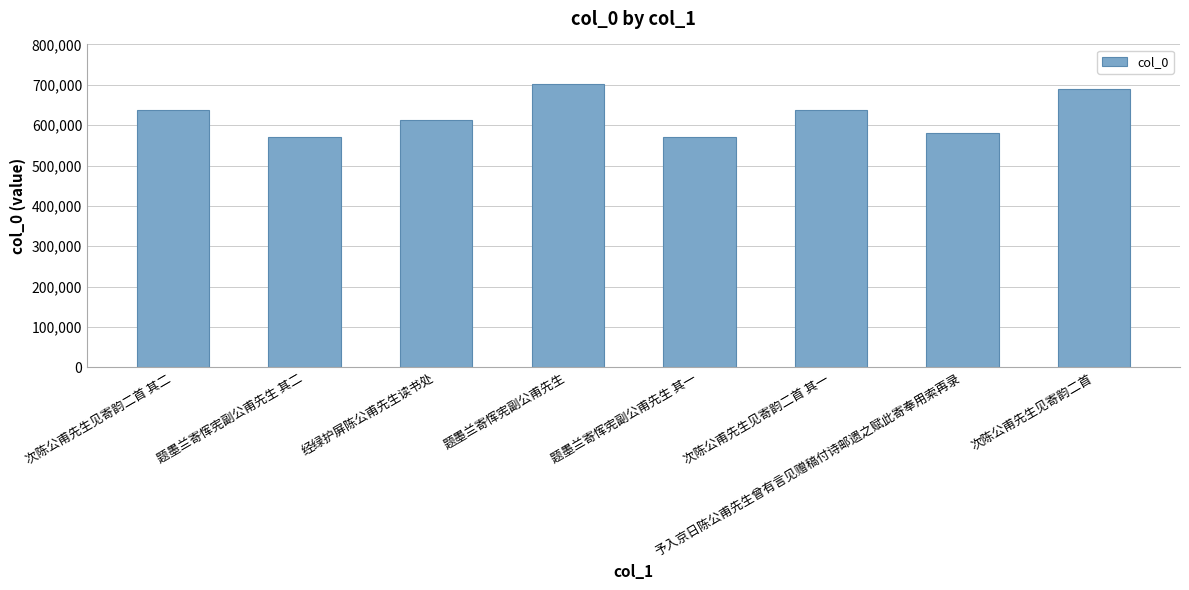

The value at 经绿护屏陈公甫先生读书处 is 197892. True or false?

False